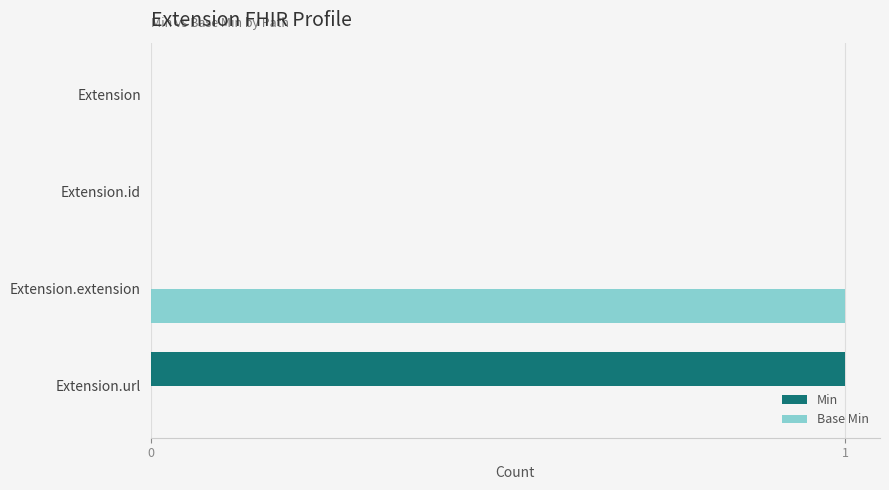

How many distinct data groups are displayed?

2